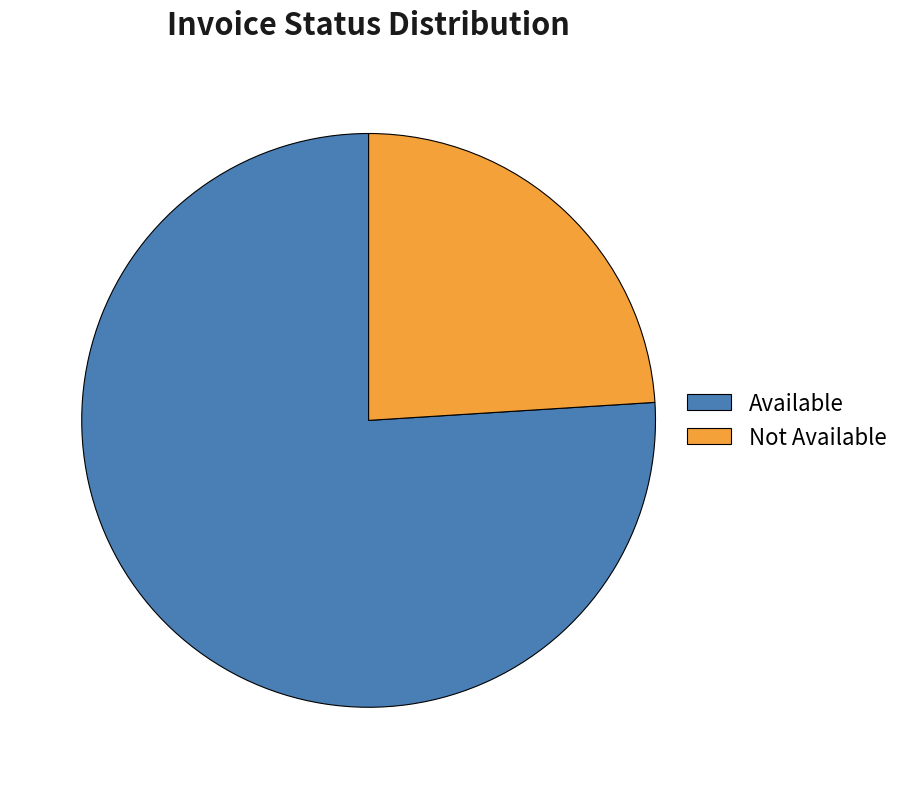

Is there a majority slice in this chart?

Yes